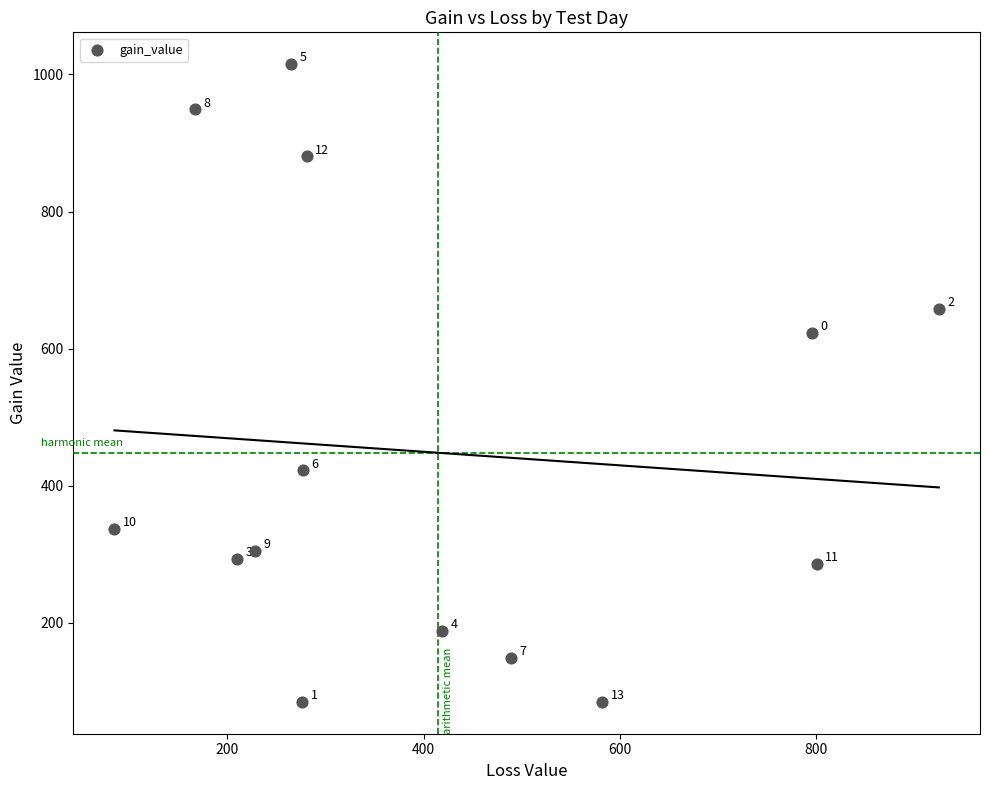

What is the range of Y values (max minus min)?

930.4